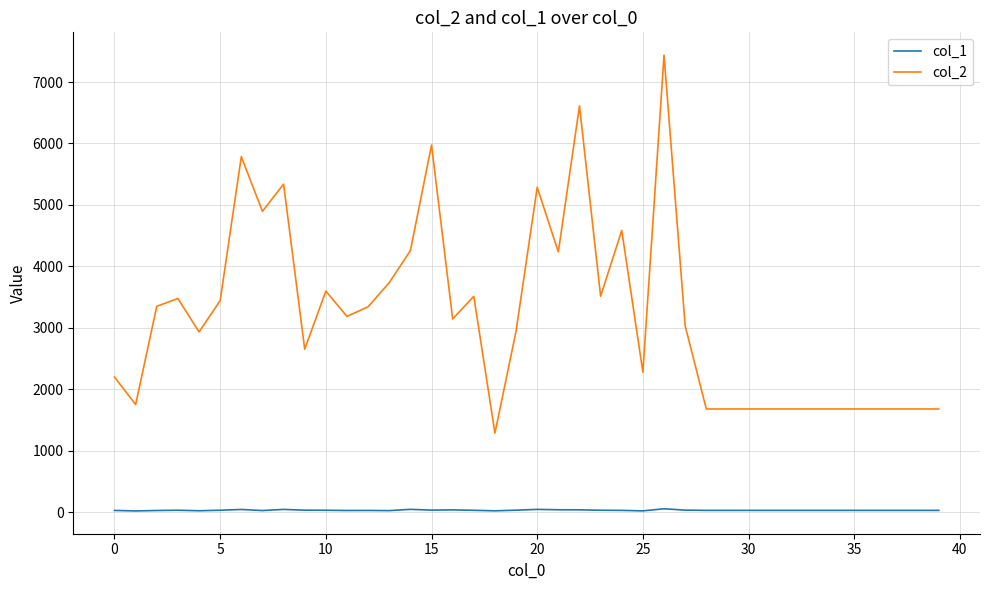

True or false: col_2 has more than 0 points higher than both neighbors.

True